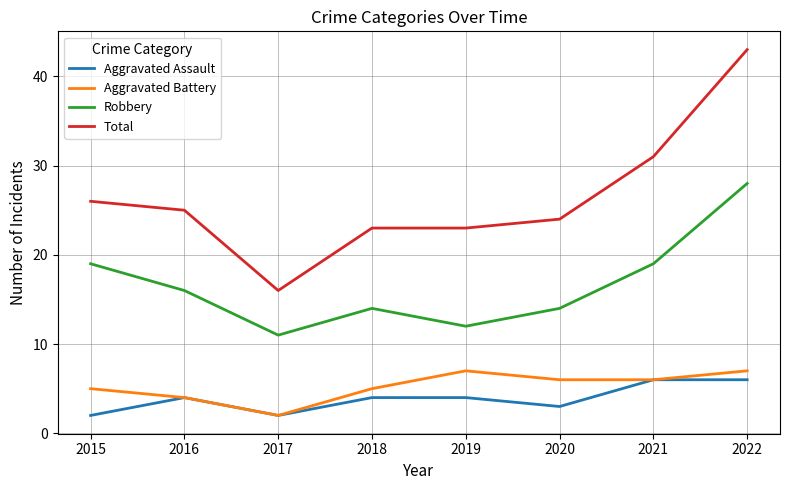

Reading left to right, extract all data points from this chart.

Aggravated Assault: 2	4	2	4	4	3	6	6
Aggravated Battery: 5	4	2	5	7	6	6	7
Robbery: 19	16	11	14	12	14	19	28
Total: 26	25	16	23	23	24	31	43